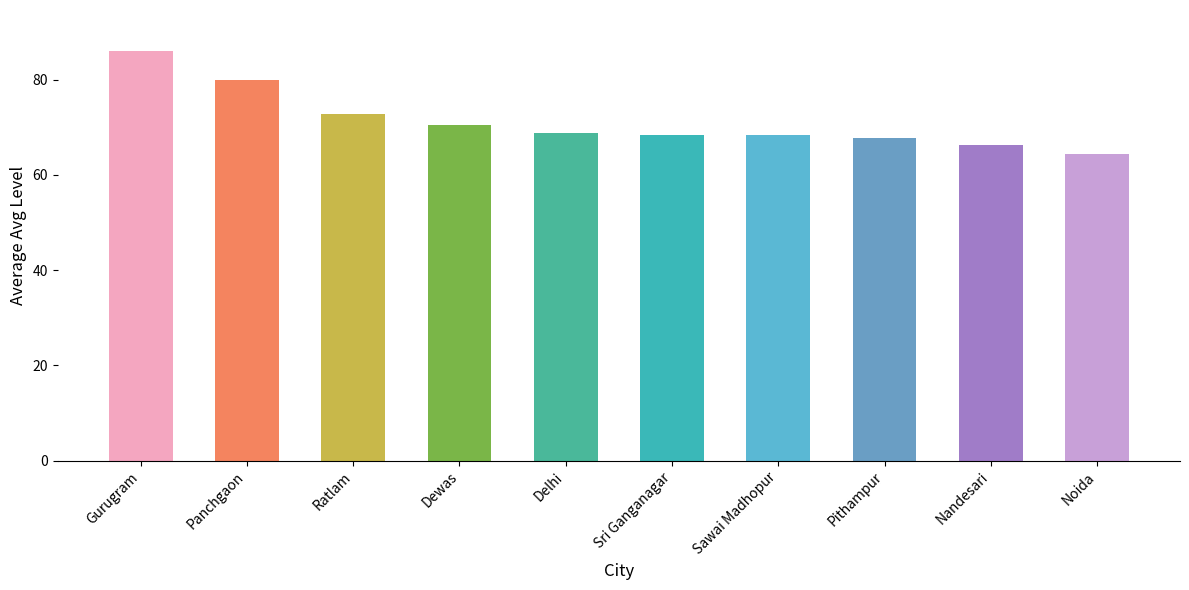

Count the number of data series in this chart.

1